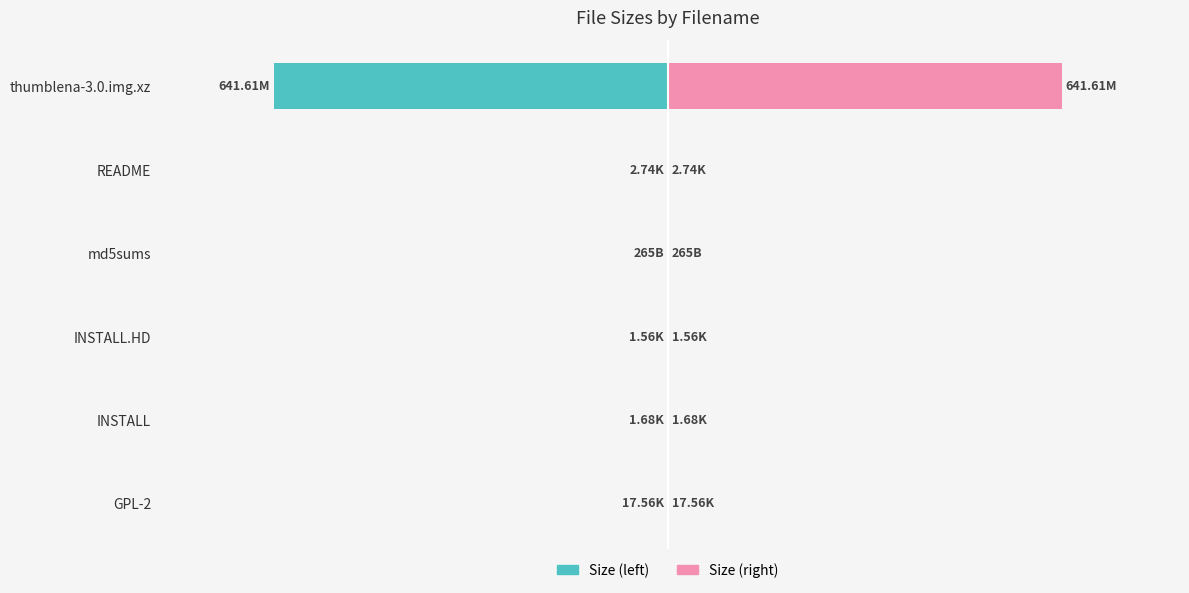

How many categories are shown in the chart?

6